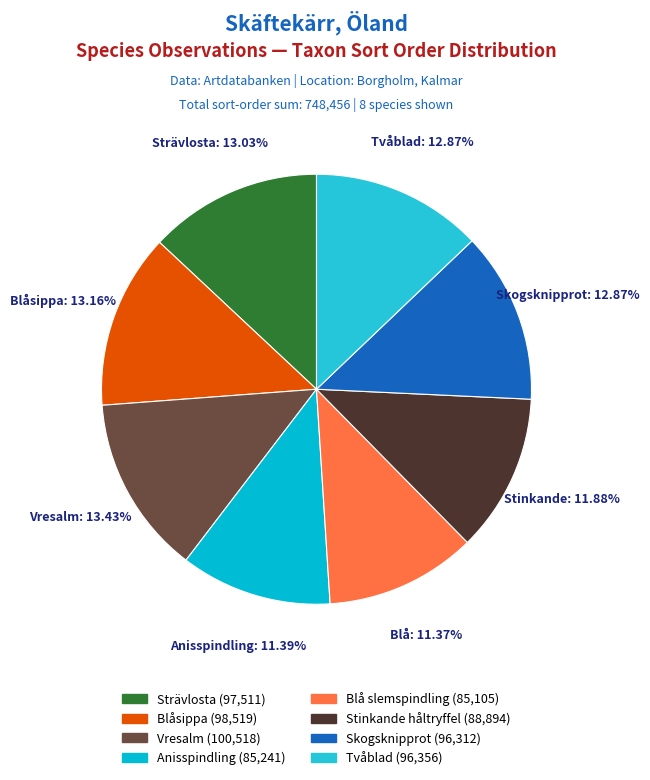

Count the number of slices in the pie.

8